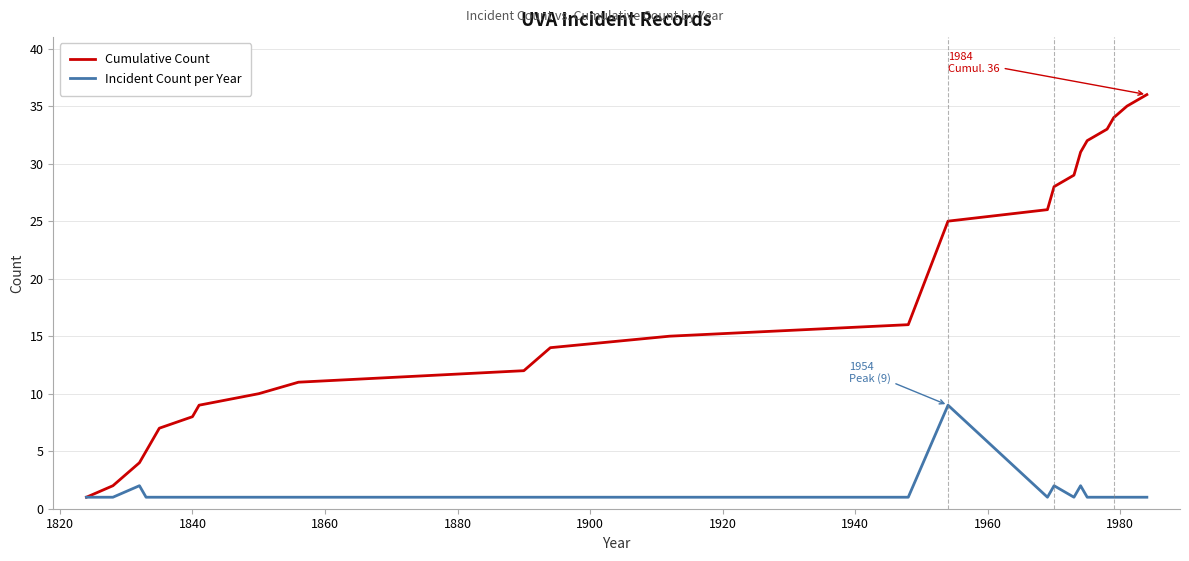

Which series has the largest range (max minus min)?

Cumulative Count